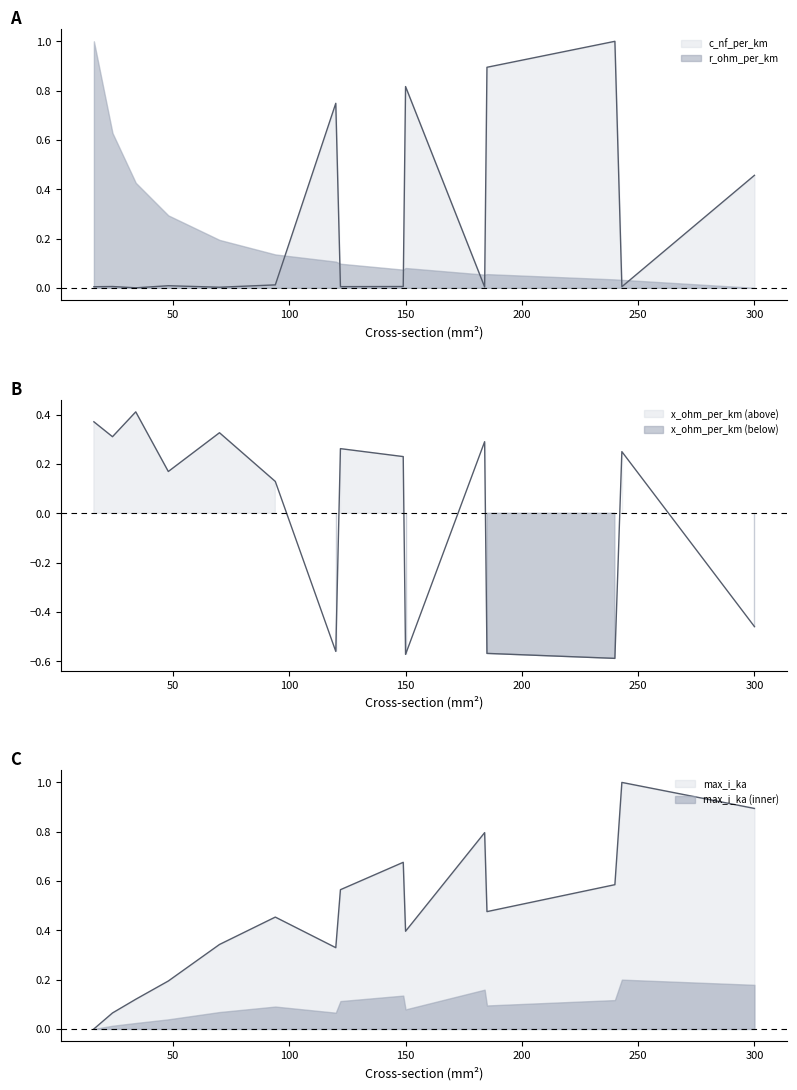

How many interior local valleys does the c_nf_per_km series have?

5